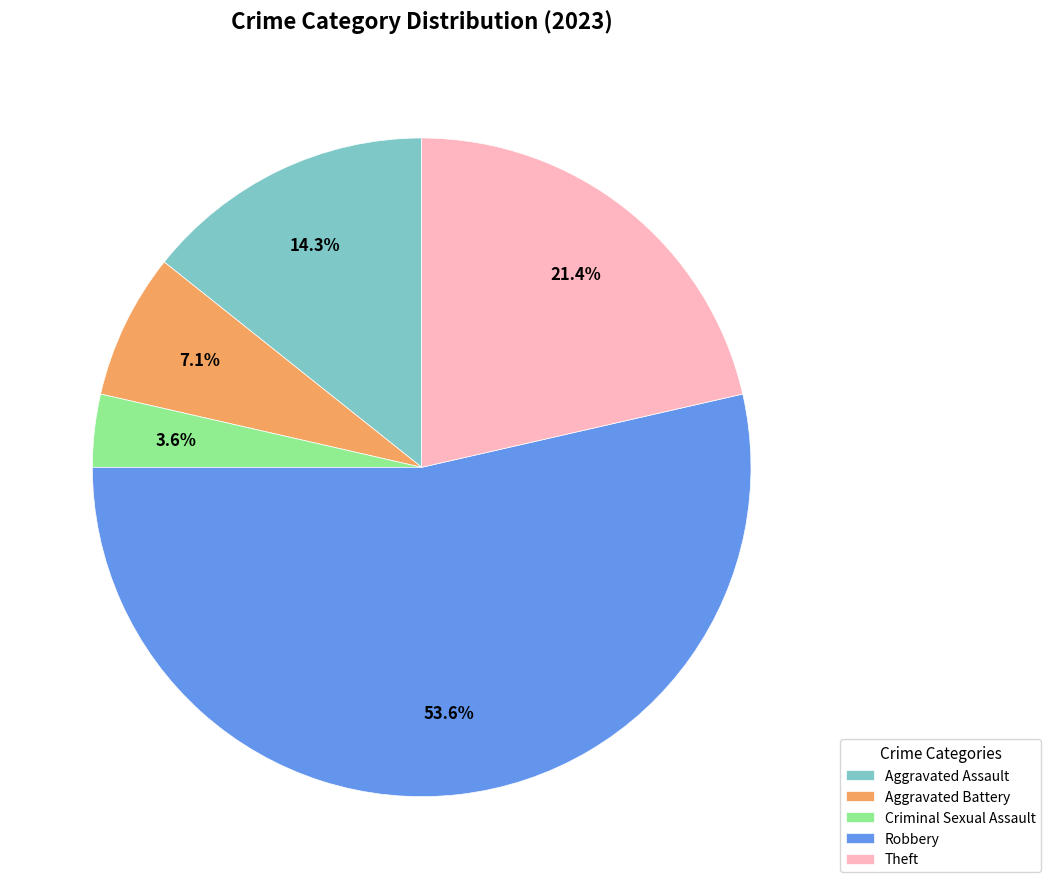

Is there a majority slice in this chart?

Yes